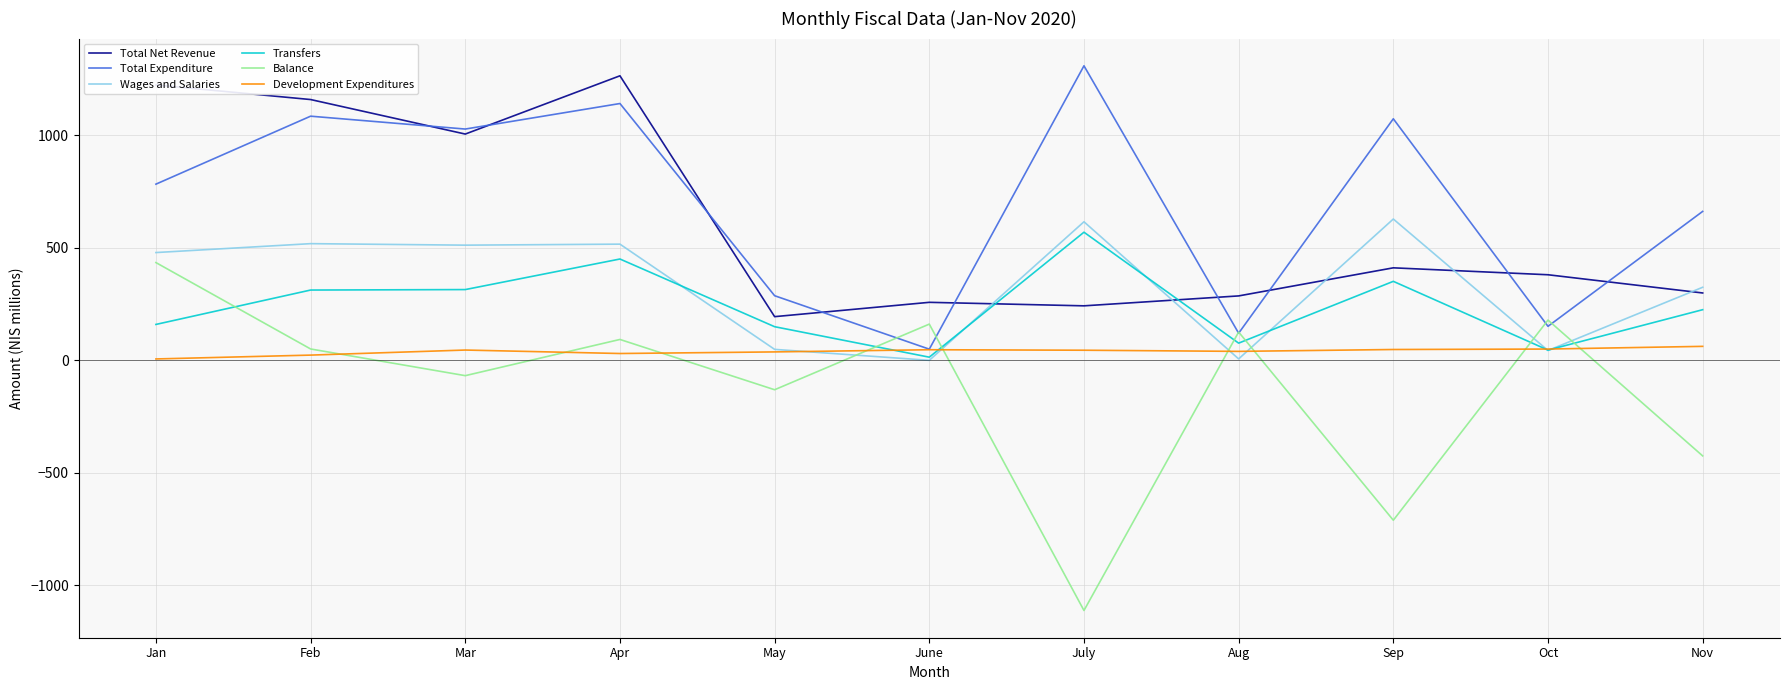

Where is Wages and Salaries nearest to the value 314?

Nov